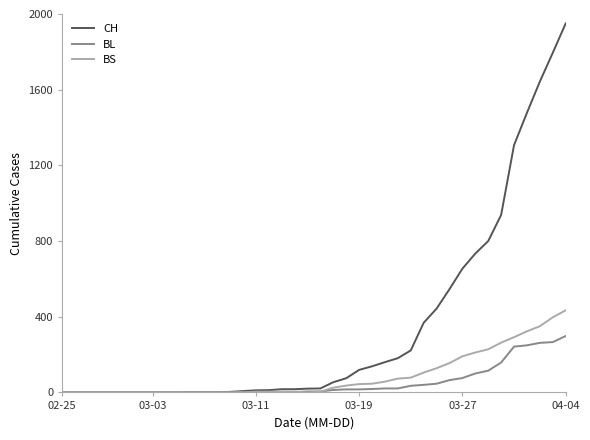

Rank the series by their maximum value, from lowest to highest.

BL, BS, CH